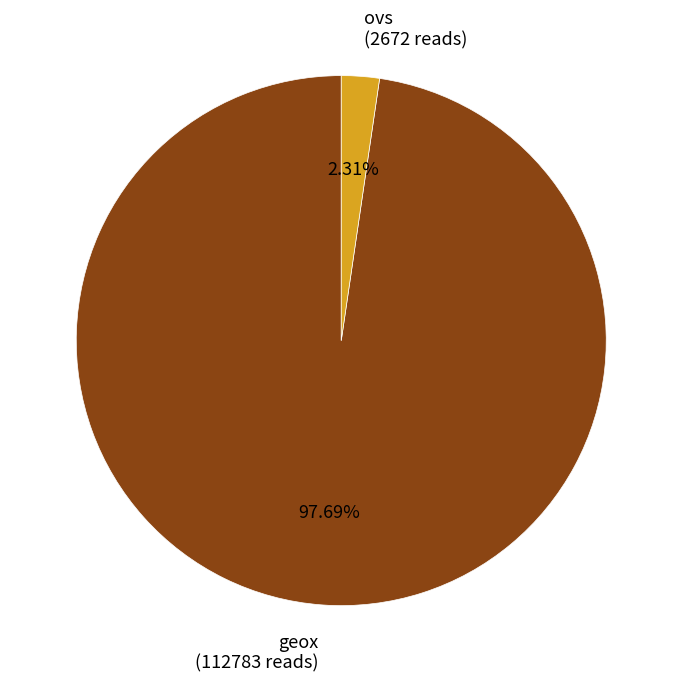

Is ovs the majority of the pie?

No